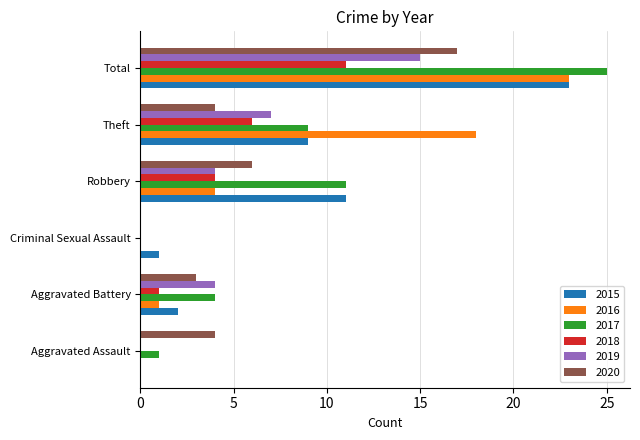

Is the value of 2015 at Criminal Sexual Assault greater than the value of 2019 at Aggravated Assault?

Yes